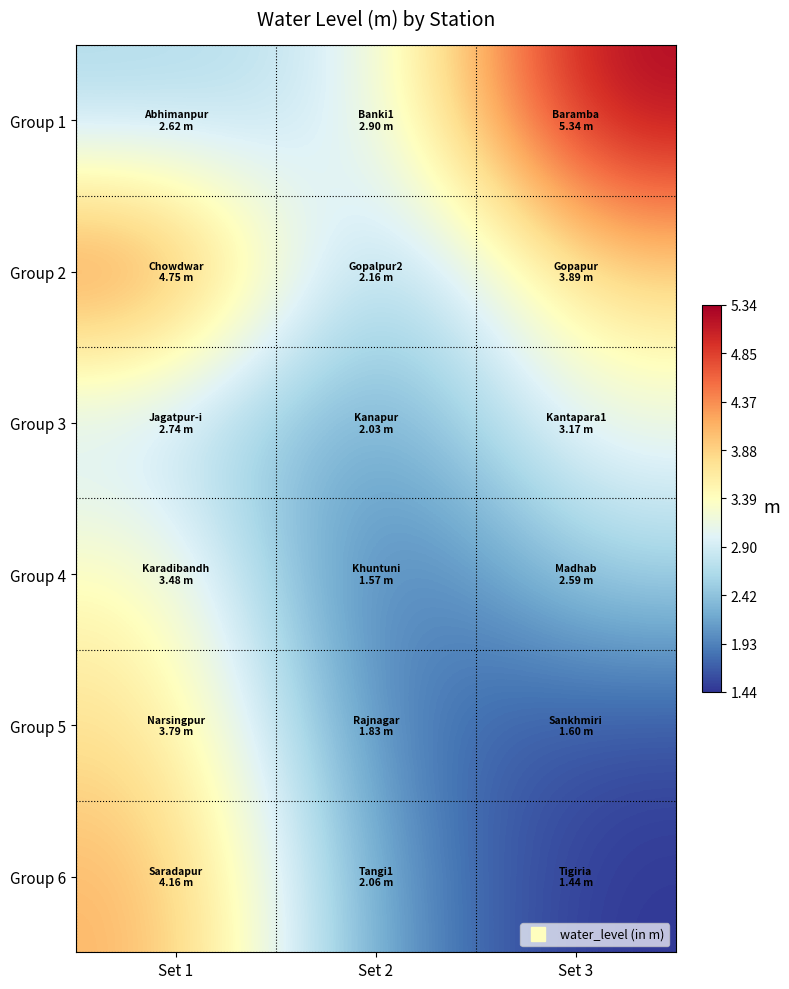

Which series has the largest range (max minus min)?

Group 6